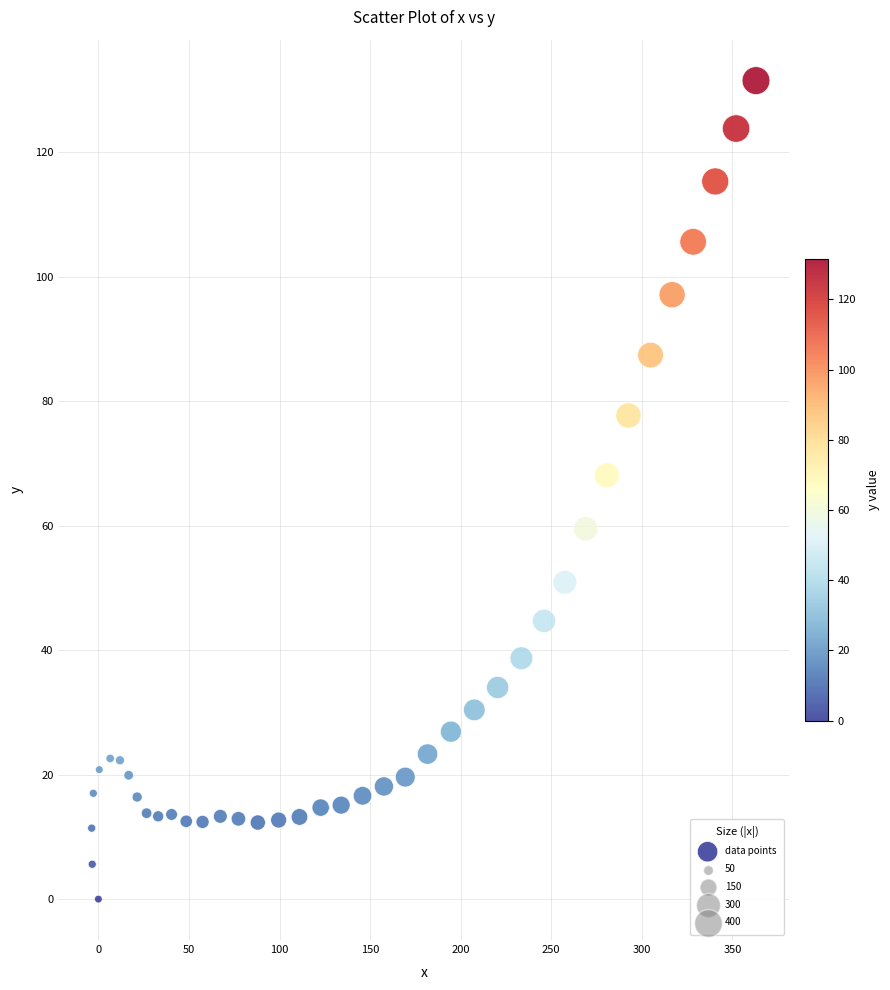

What is the range of X values (max minus min)?

366.7